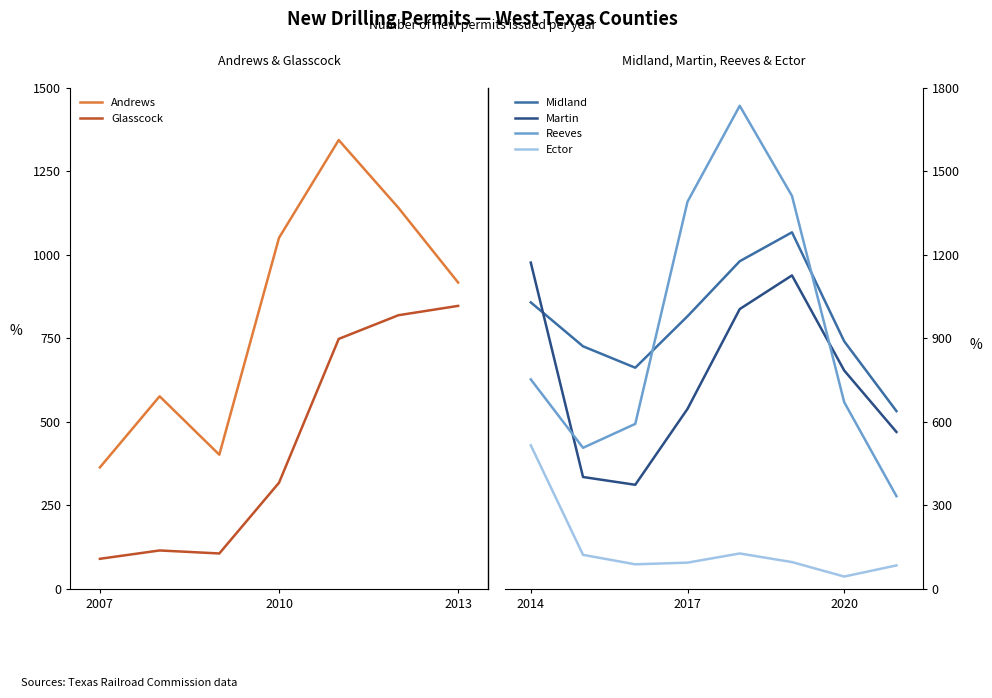

Which series ends up on top after the final intersection of Midland and Glasscock?

Midland